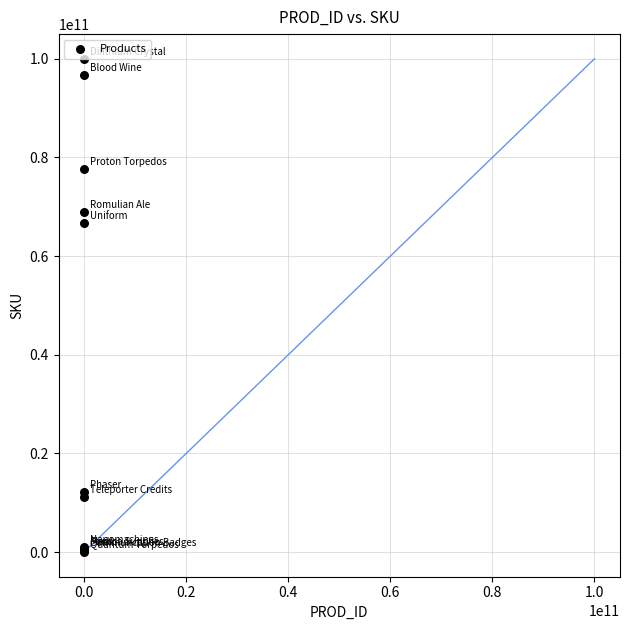

What Y value in the scatter plot is closest to 49999822556?

66669984333